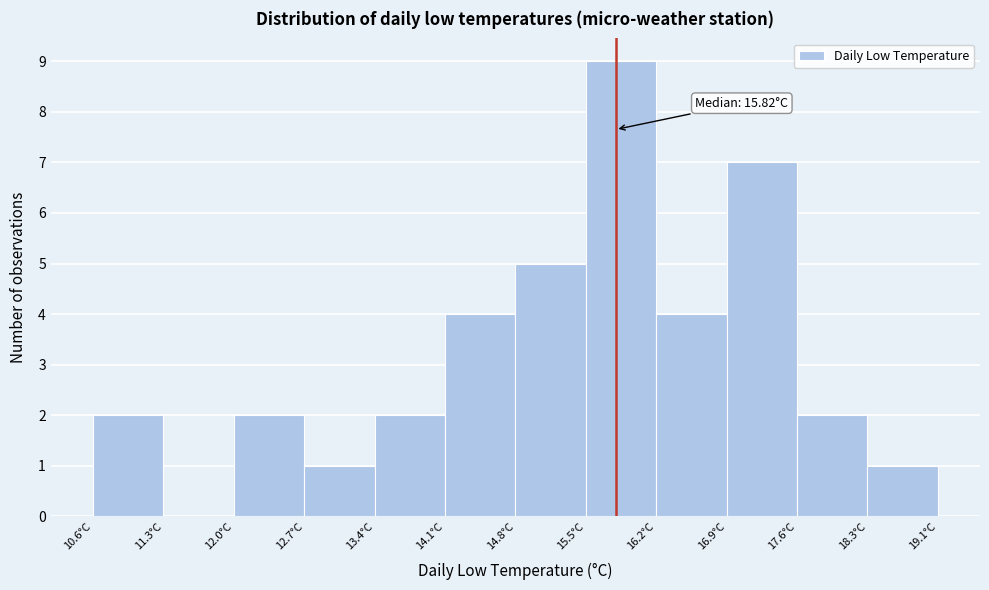

Over which range of the x-axis is the bar tallest?

15.5 to 16.2